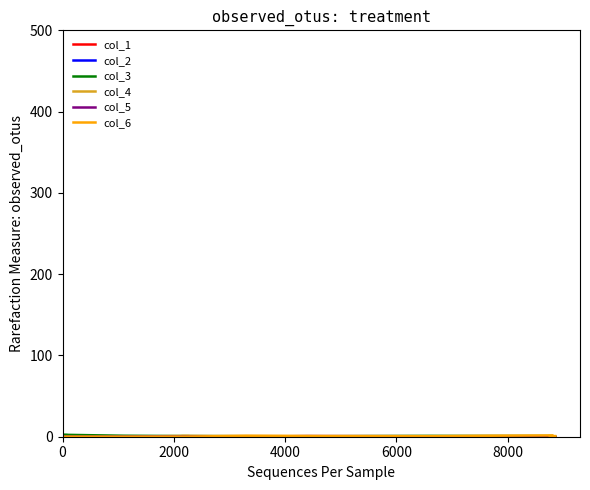

Between which two adjacent categories do col_1 and col_5 first intersect?

6000 and 8000